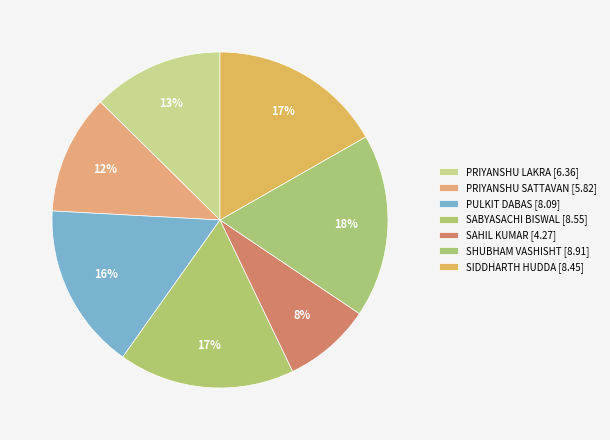

Which category has the smallest portion of the pie?

SAHIL KUMAR